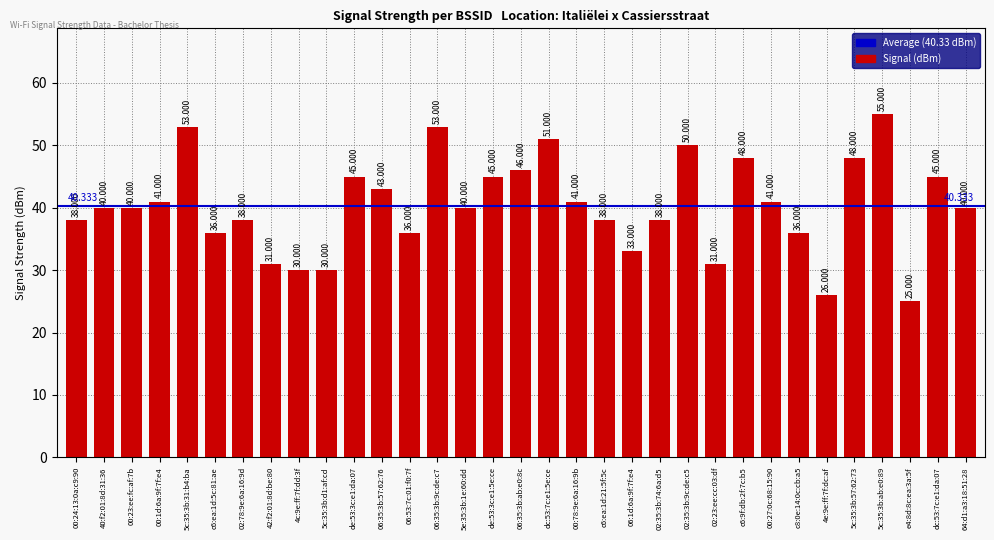

Does the chart contain any negative values?

No